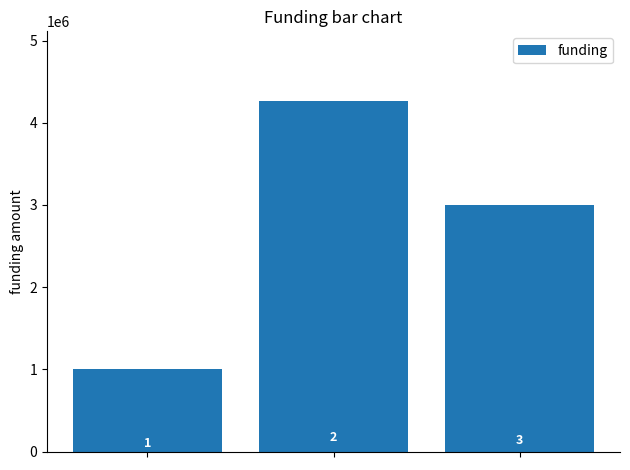

How many bars are there in total?

3